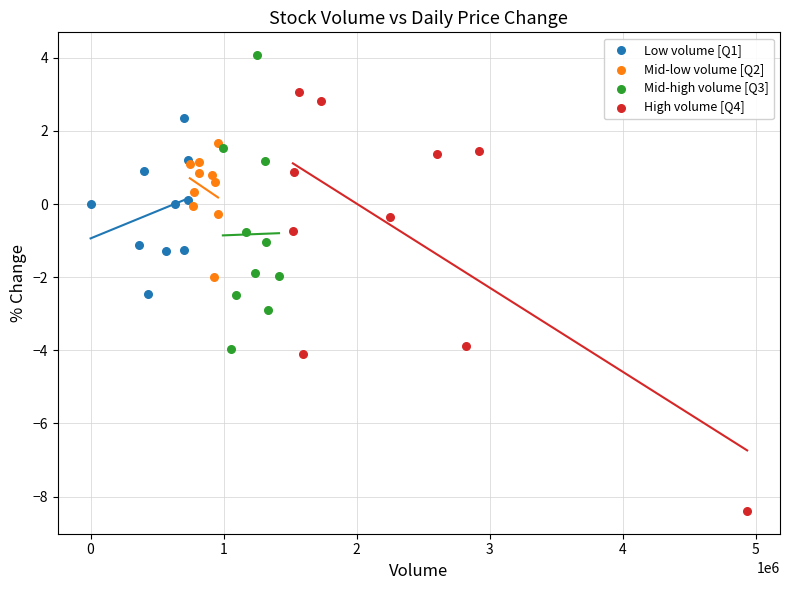

Which series contains the highest Y value?

Mid-high volume [Q3]